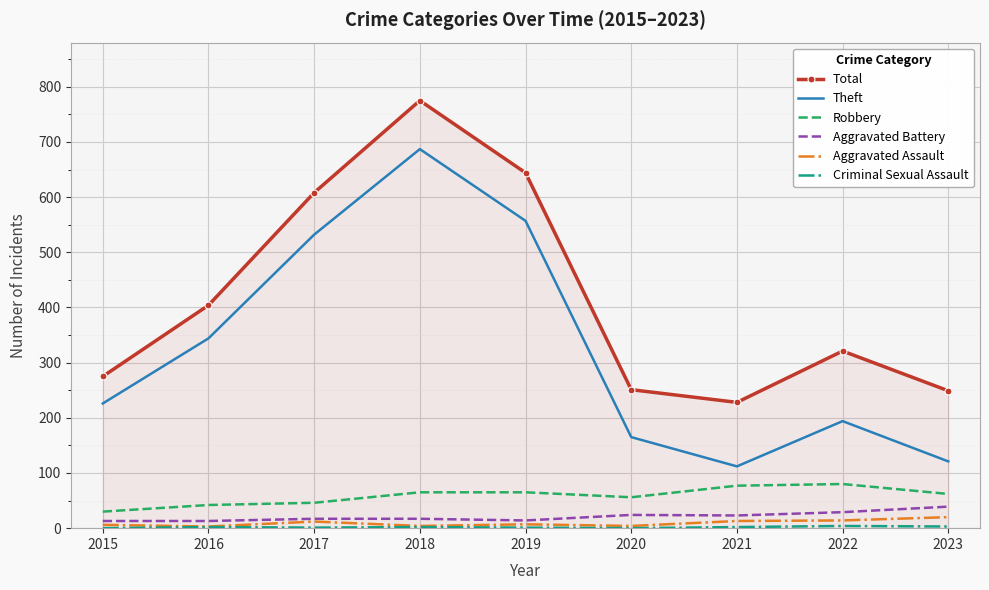

In Aggravated Assault, how many points are higher than both neighbors (excluding endpoints)?

2